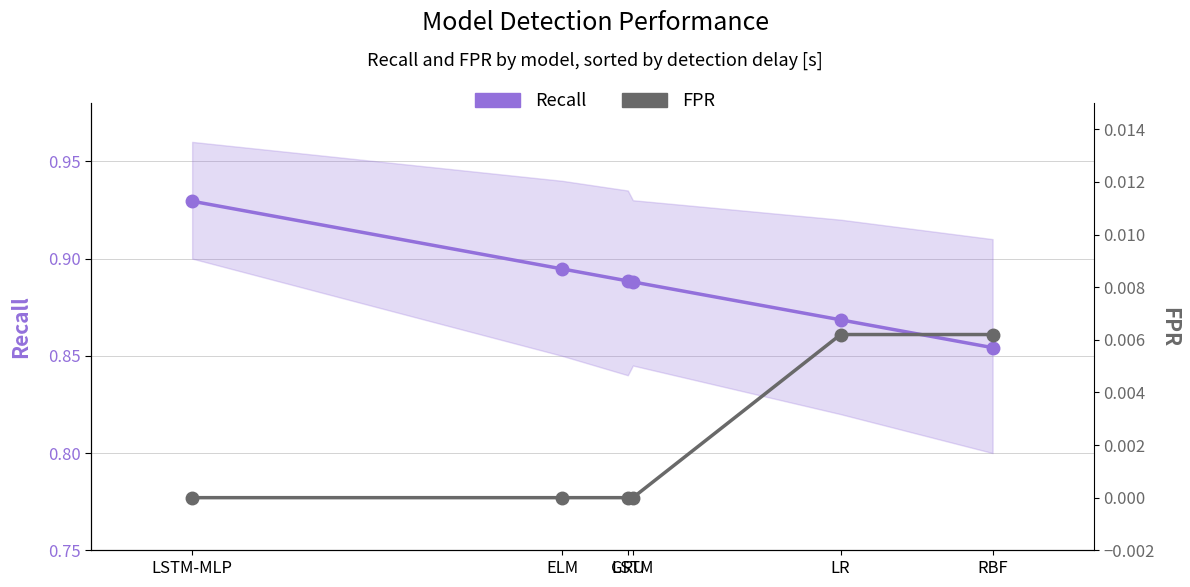

Which label corresponds to the largest value in the chart?

LSTM-MLP